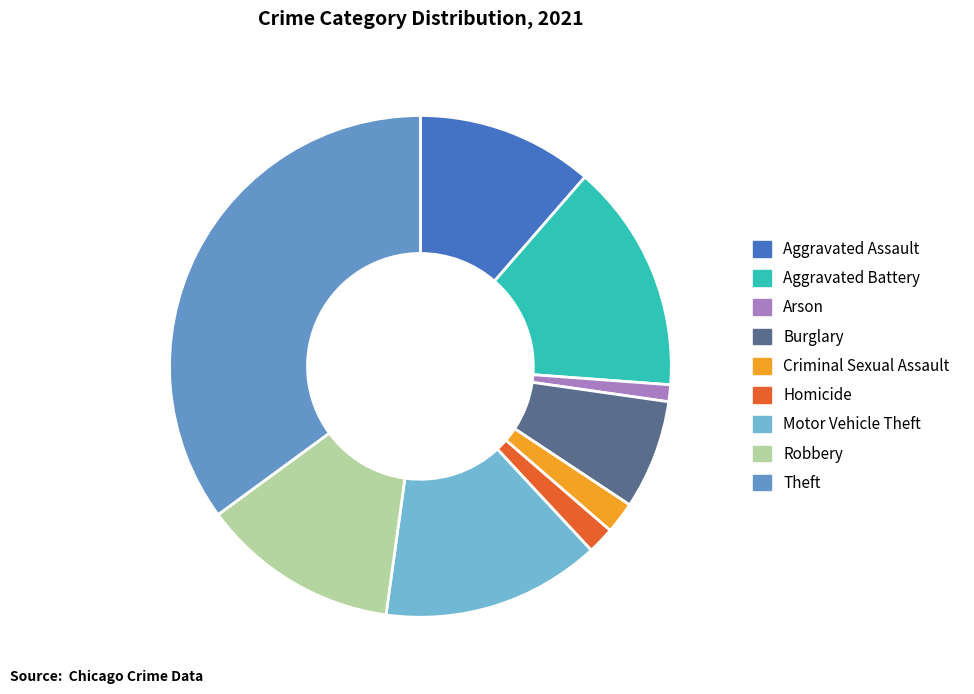

To the nearest percent, what is the combined percentage of Aggravated Battery and Theft?

50%